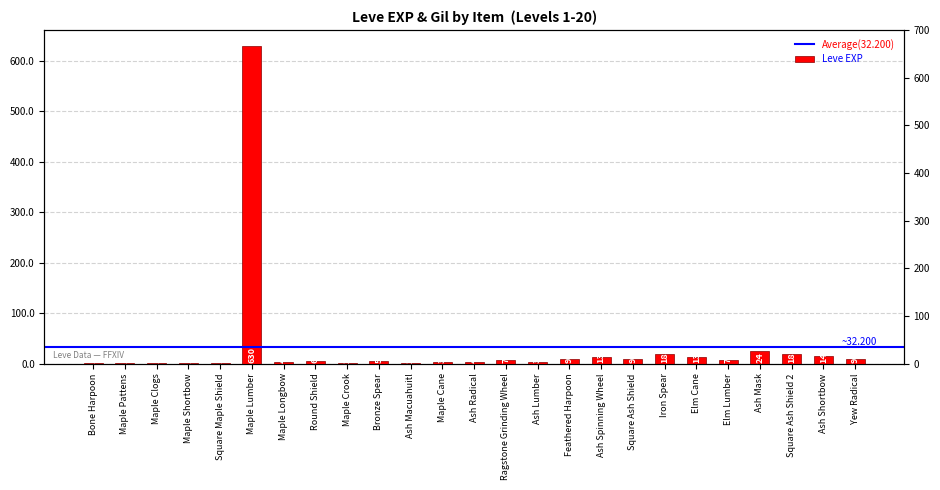

What is the label of the 24th bar from the right?

Maple Pattens